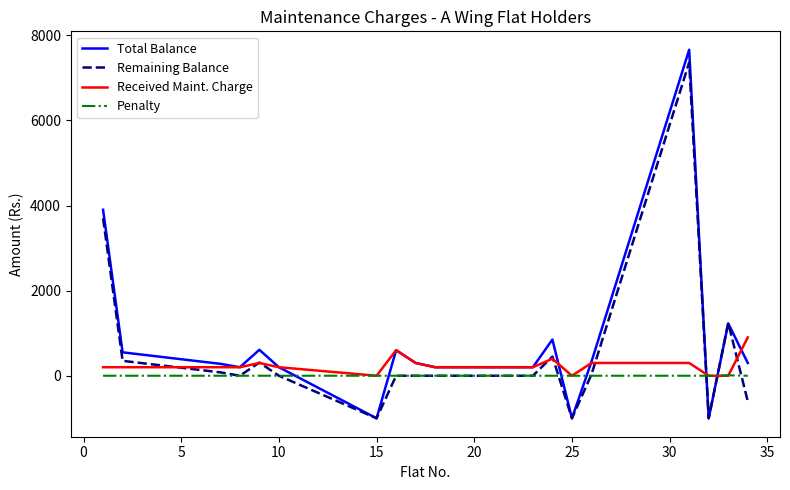

Rank the series by their maximum value, from lowest to highest.

Penalty, Received Maint. Charge, Remaining Balance, Total Balance